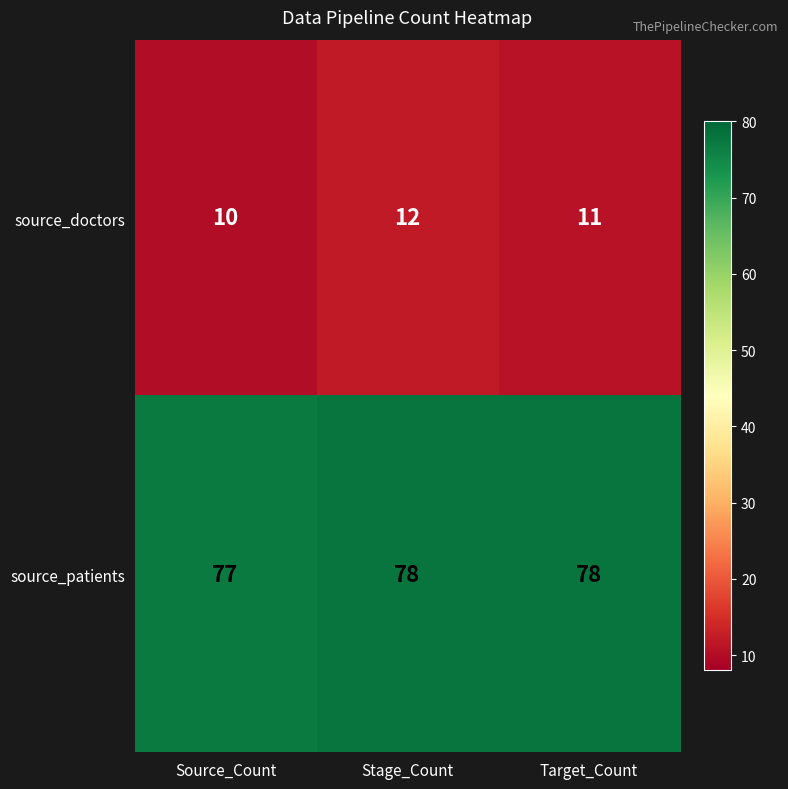

Count the number of data series in this chart.

2